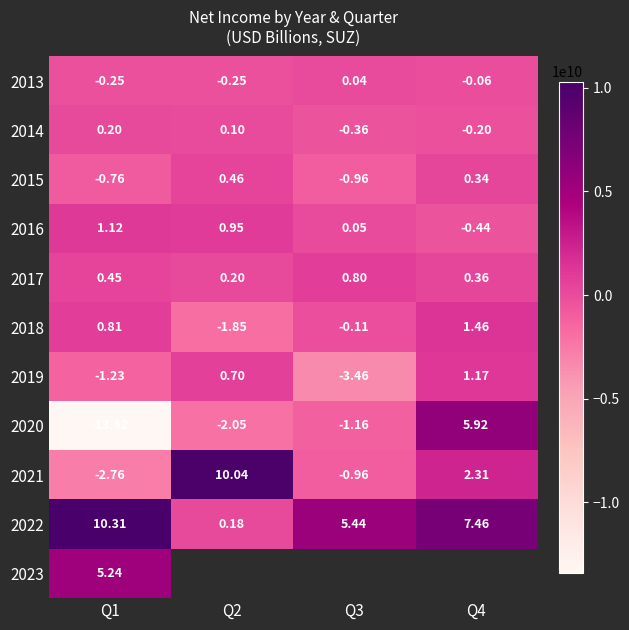

How many series are shown in this chart?

11